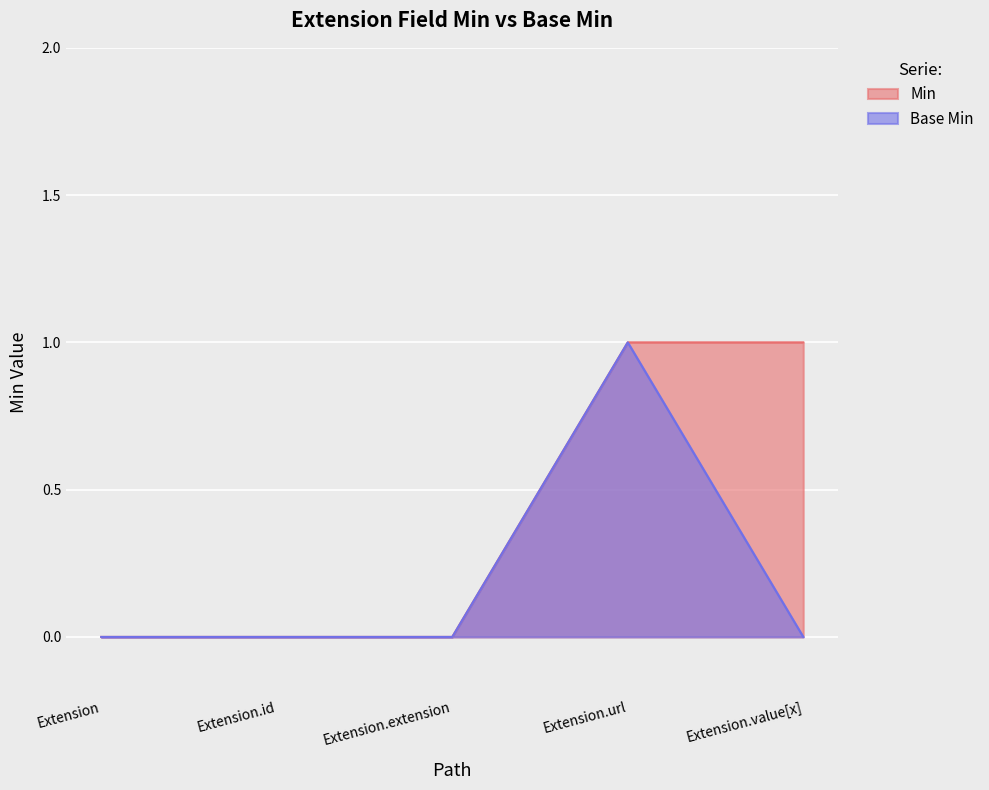

At which label is Base Min closest to 0?

Extension